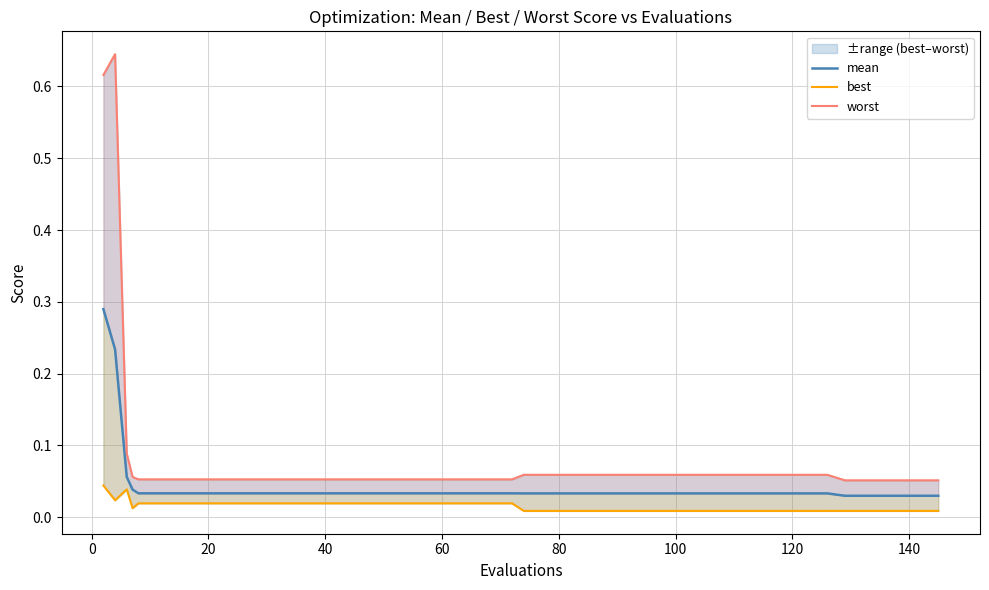

What is the label of the 18th point from the left?

60